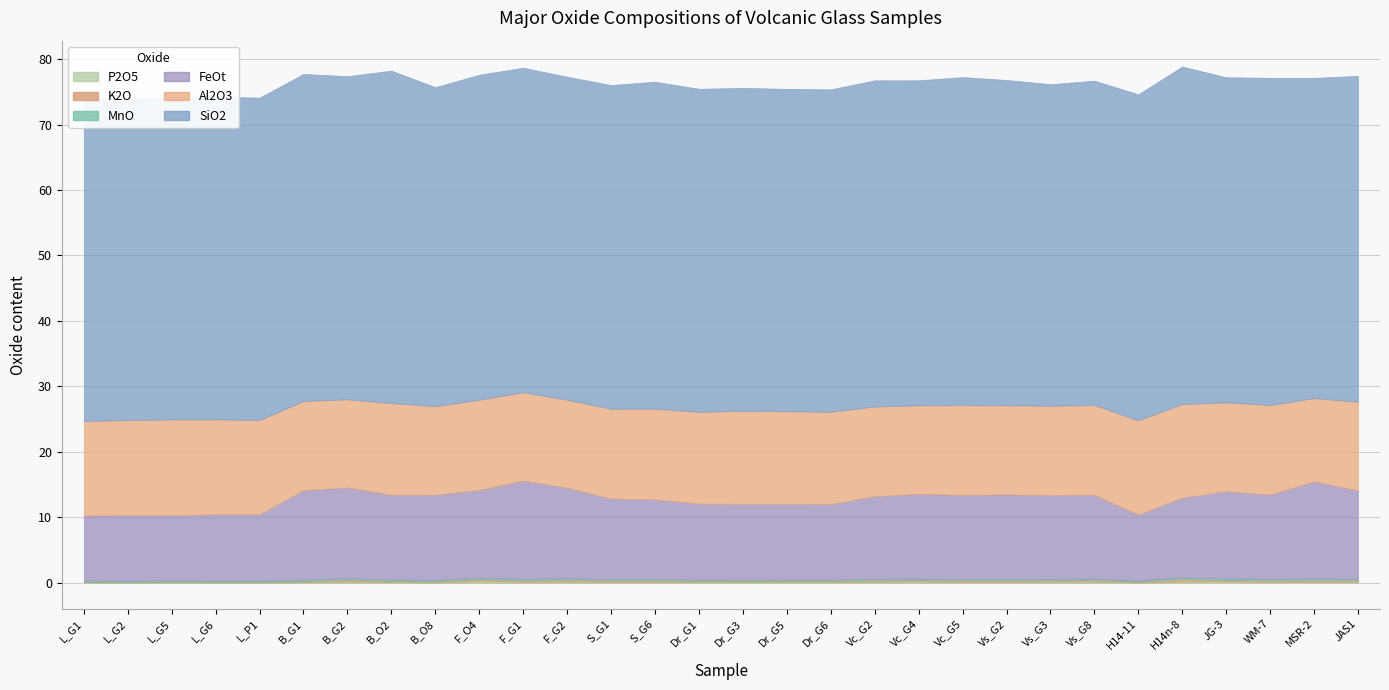

What is the spread (max minus min) of values at MSR-2?

48.7